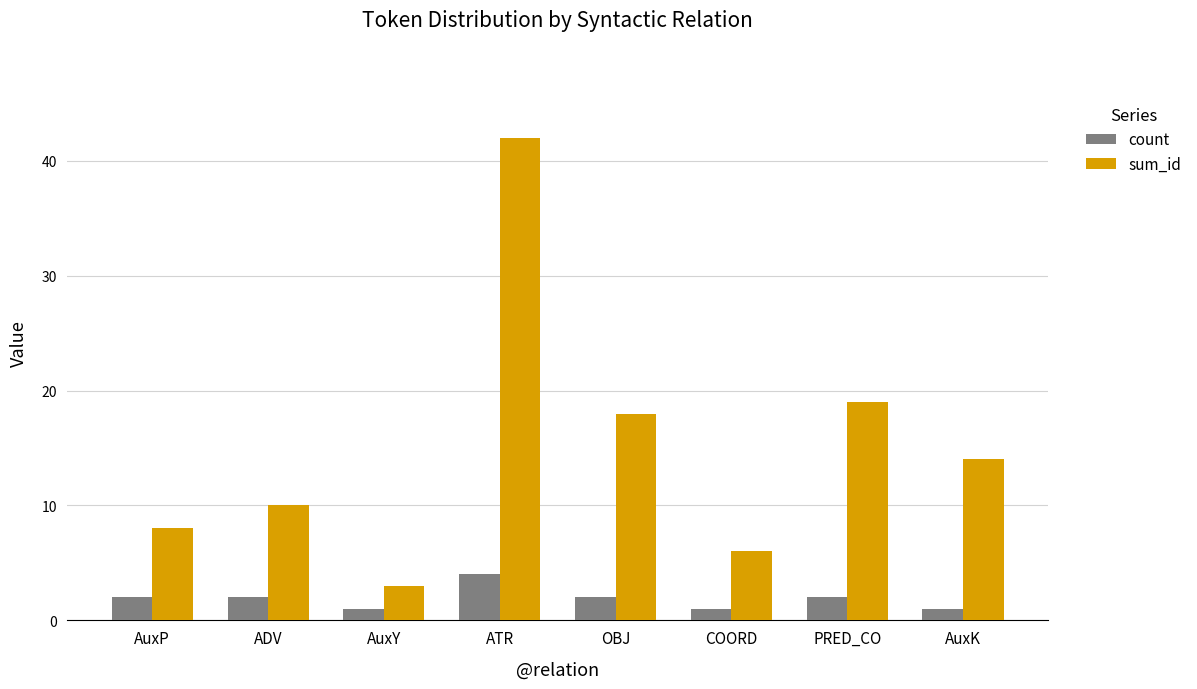

List the series in order of their peak value, highest first.

sum_id, count